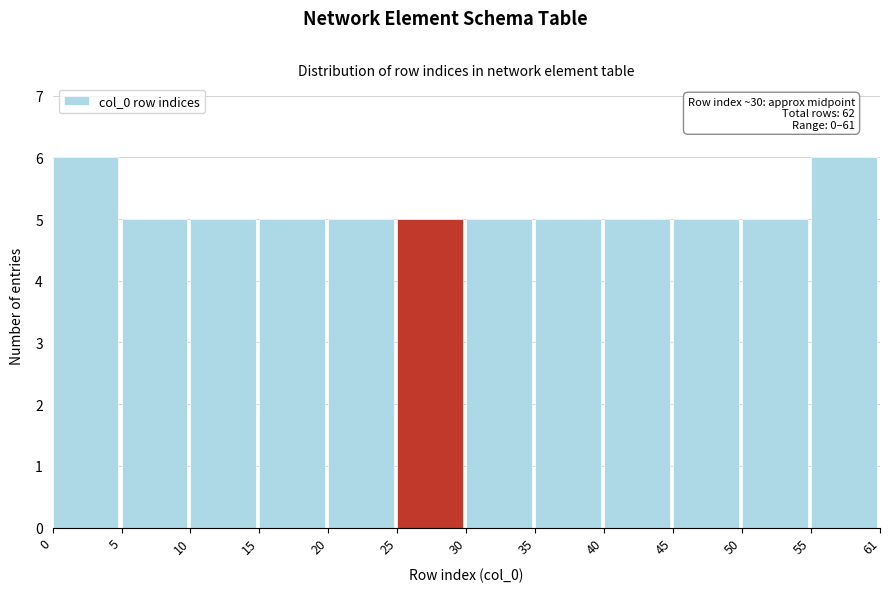

Reading right to left, list all the values displayed in this chart.

6	5	5	5	5	5	5	5	5	5	5	6